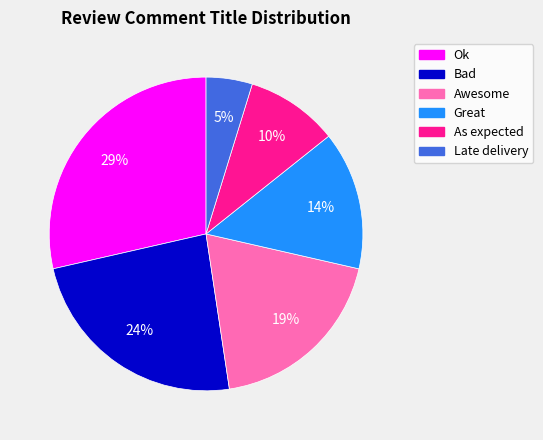

Does Ok account for over 50% of the chart?

No